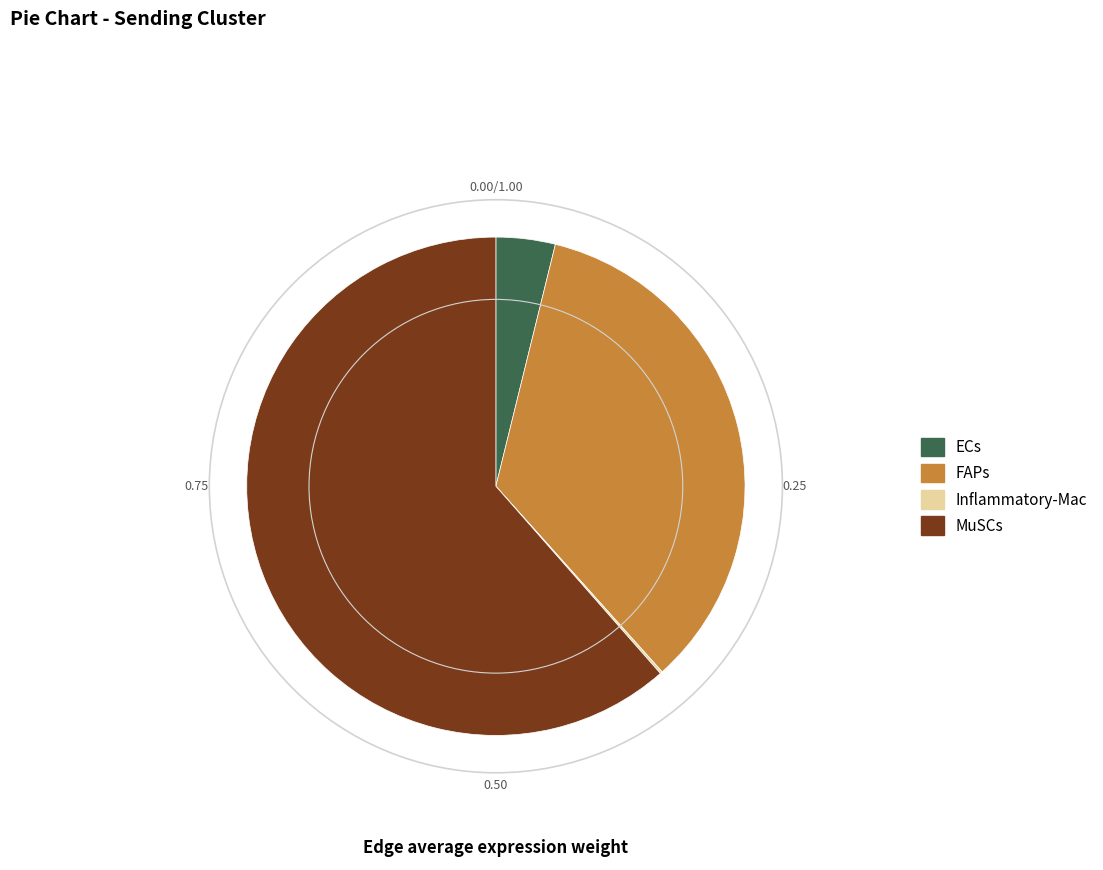

True or false: MuSCs accounts for 72% of the total.

False